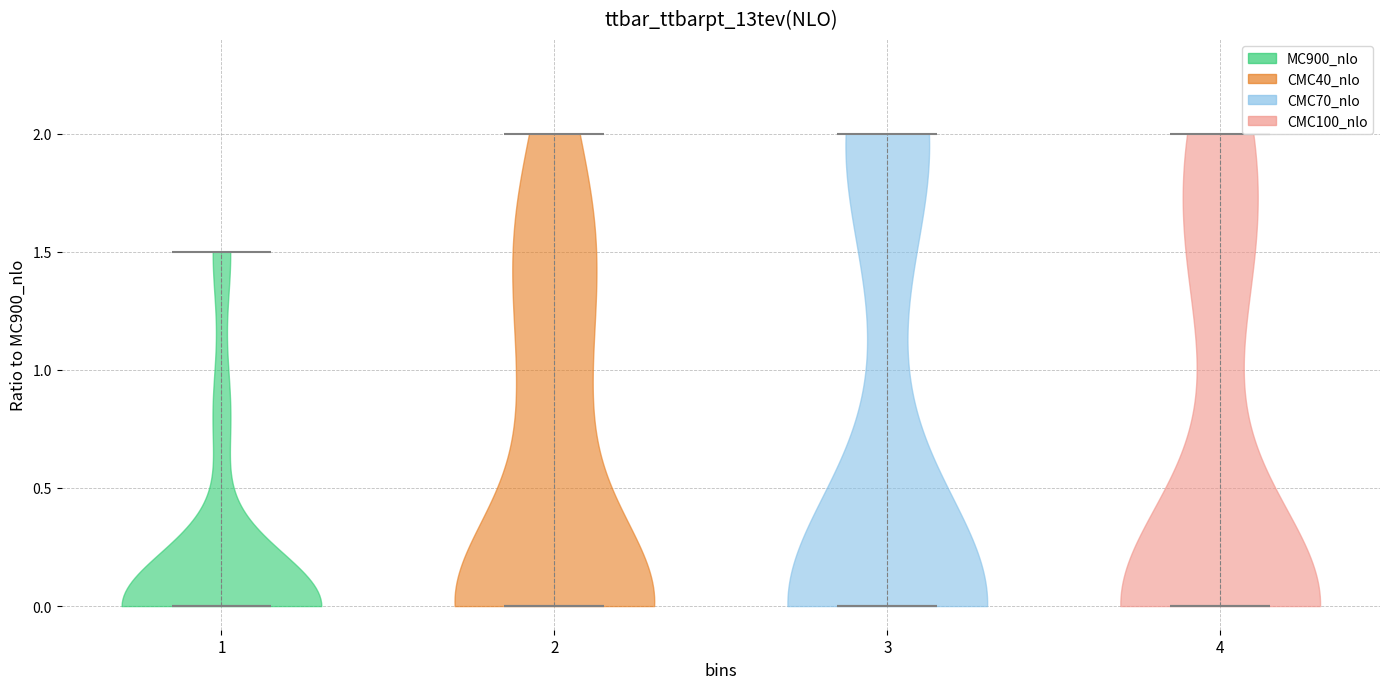

Reading left to right, read every violin against the y-axis: where its median line is, and the lowest and highest points it reaches. The values are not printed on the chart, so give them approximately, as read against the axis.

1: median line 0.0, lowest point 0.0, highest point 1.5
2: median line 0.0, lowest point 0.0, highest point 2.0
3: median line 0.0, lowest point 0.0, highest point 2.0
4: median line 0.0, lowest point 0.0, highest point 2.0